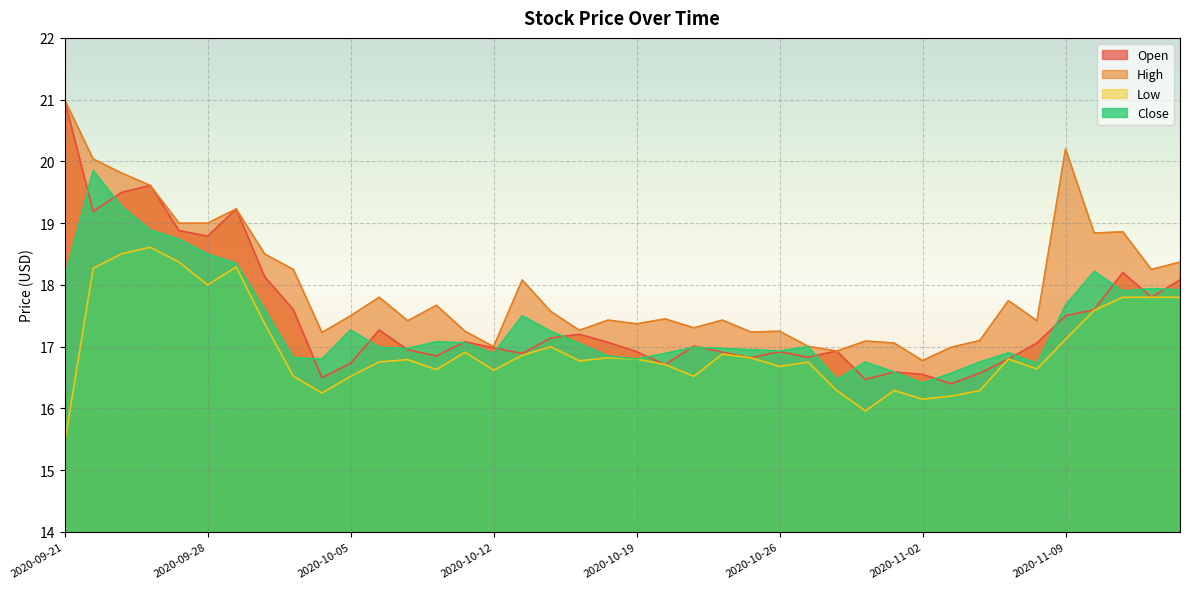

Rank the categories by Low value from highest to lowest.

2020-09-24, 2020-09-23, 2020-09-25, 2020-09-29, 2020-09-22, 2020-09-28, 2020-11-11, 2020-11-12, 2020-11-13, 2020-11-10, 2020-09-30, 2020-11-09, 2020-10-14, 2020-10-09, 2020-10-22, 2020-10-13, 2020-10-16, 2020-10-23, 2020-10-19, 2020-11-05, 2020-10-07, 2020-10-15, 2020-10-06, 2020-10-27, 2020-10-20, 2020-10-26, 2020-11-06, 2020-10-08, 2020-10-12, 2020-10-01, 2020-10-05, 2020-10-21, 2020-10-28, 2020-10-30, 2020-11-04, 2020-10-02, 2020-11-03, 2020-11-02, 2020-10-29, 2020-09-21